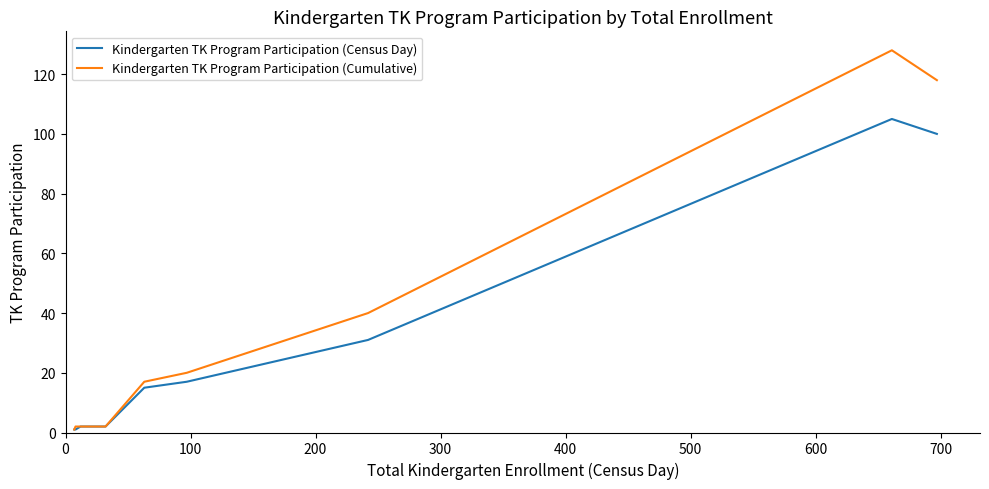

List the series in order of their overall mean, highest first.

Kindergarten TK Program Participation (Cumulative), Kindergarten TK Program Participation (Census Day)